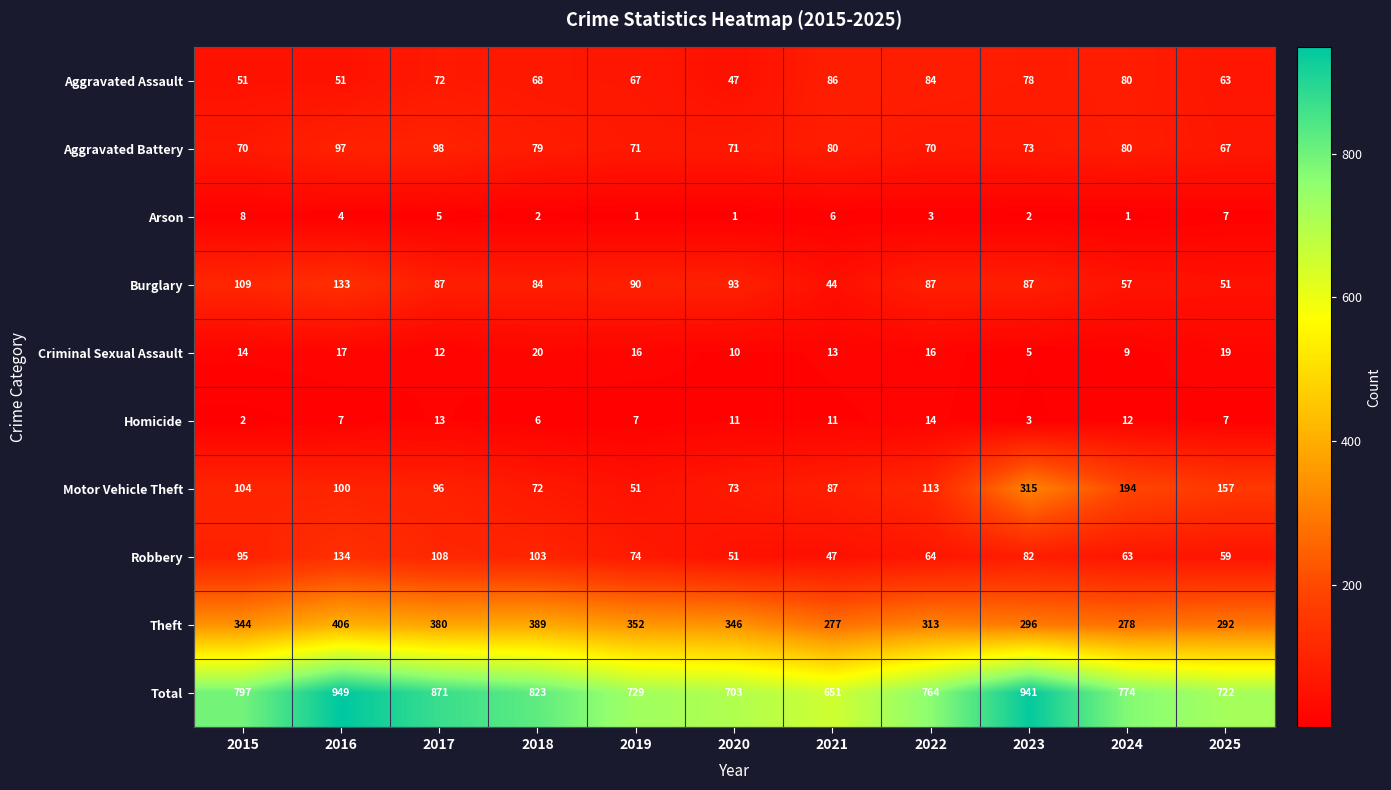

The Motor Vehicle Theft series shows 51 at 2019. True or false?

True